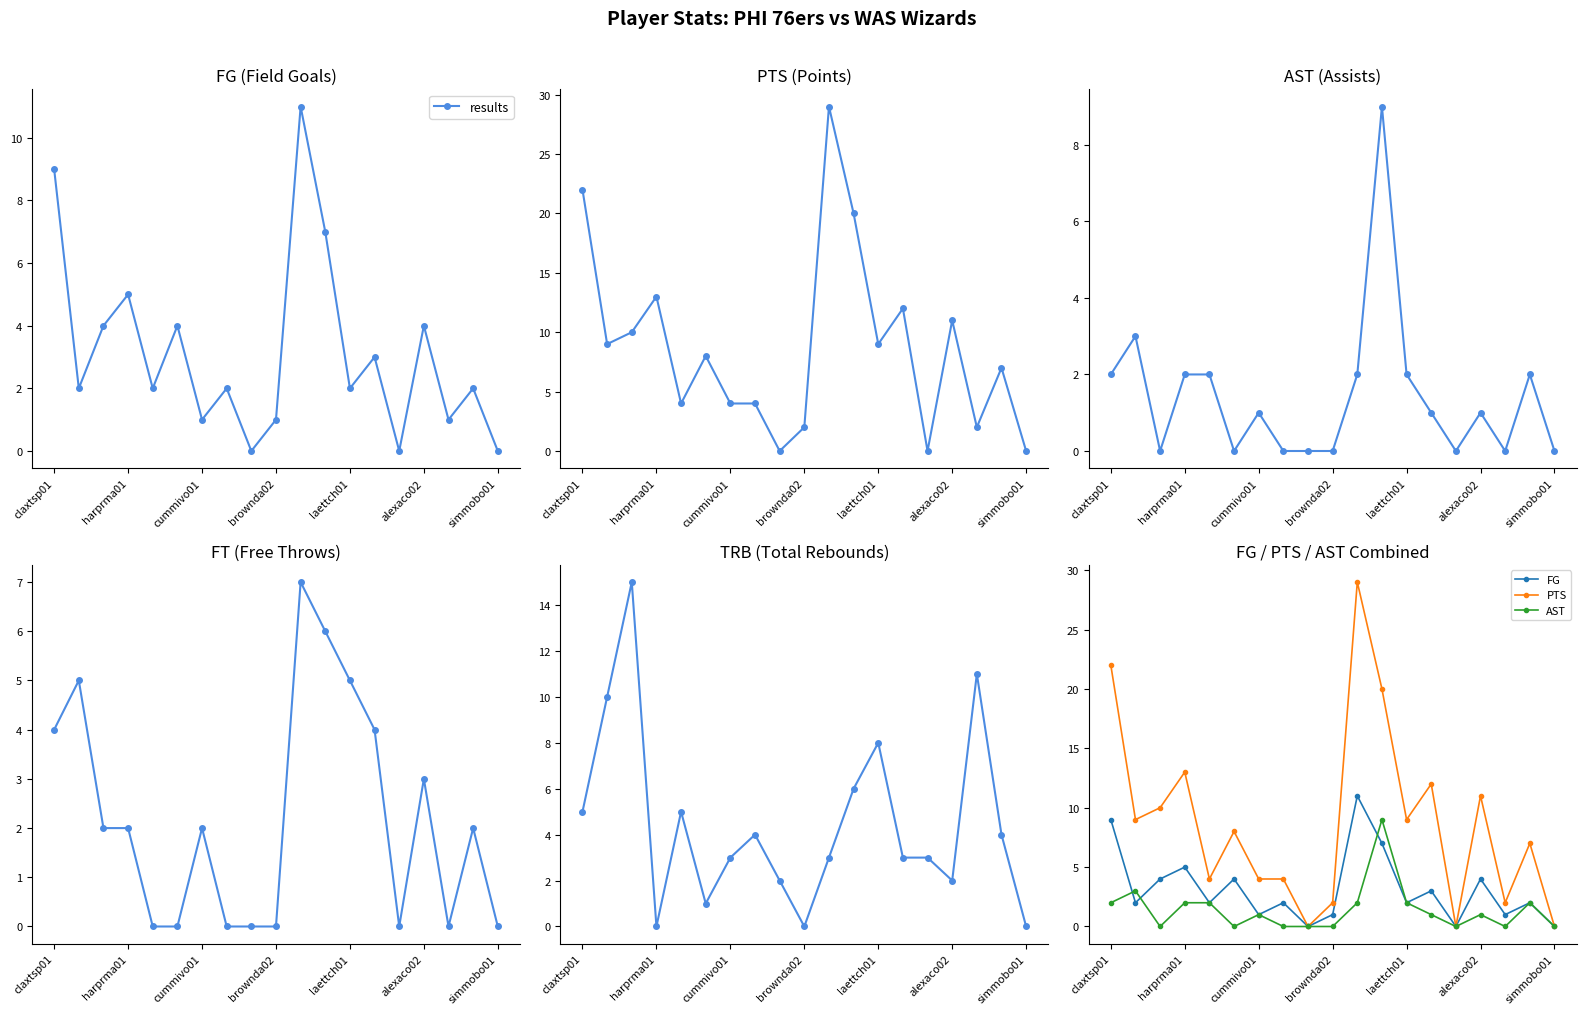

Where is the first local maximum for FG?

harprma01